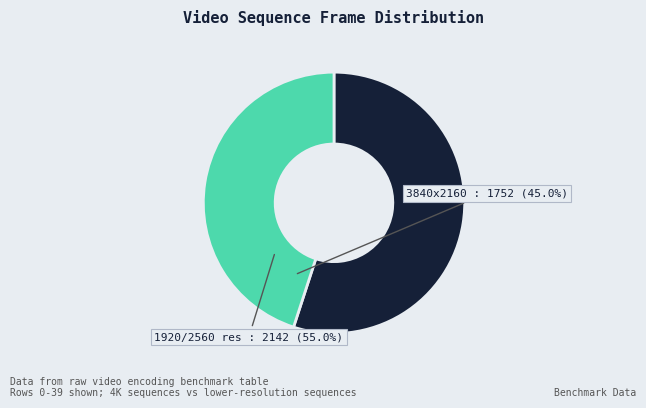

Does any single category account for the majority?

Yes